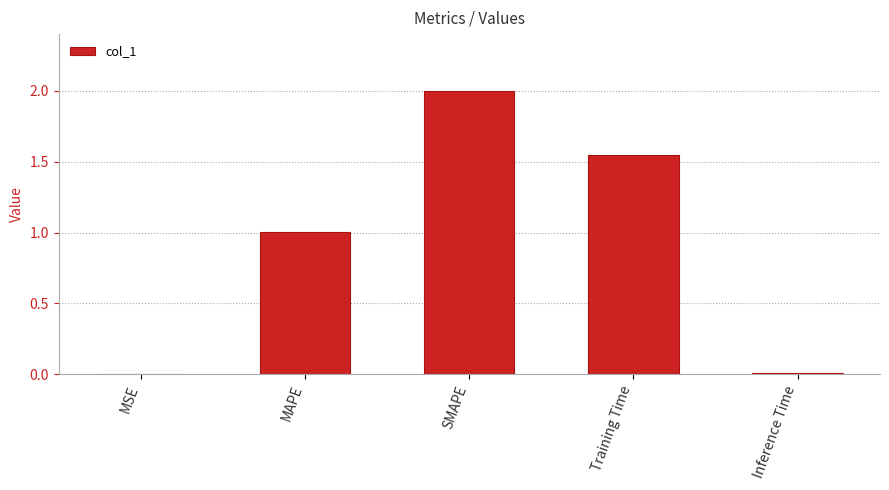

At which label is the value closest to 1?

MAPE